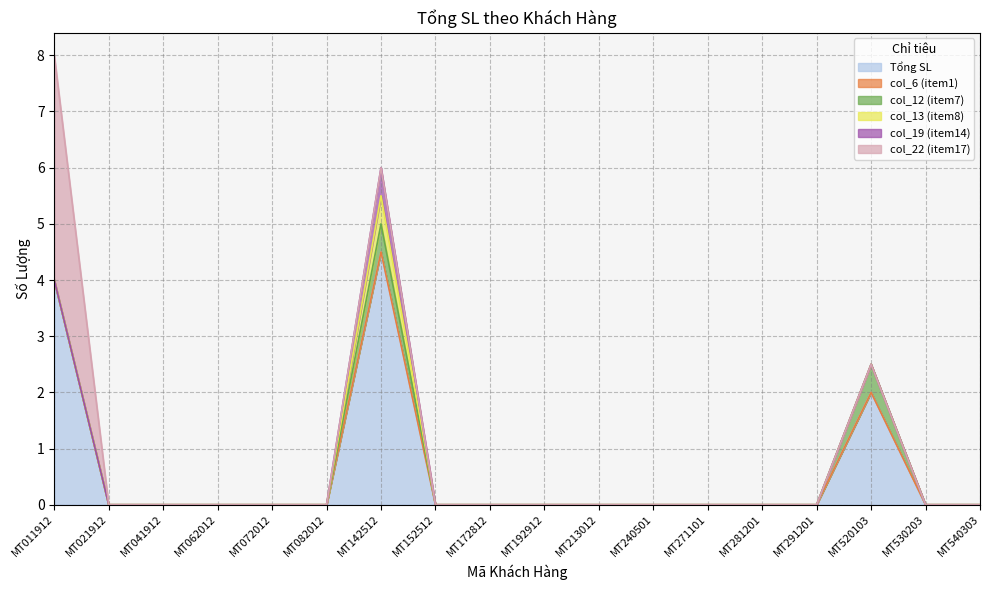

Is it true that Tổng SL equals 2.1 at MT021912?

False